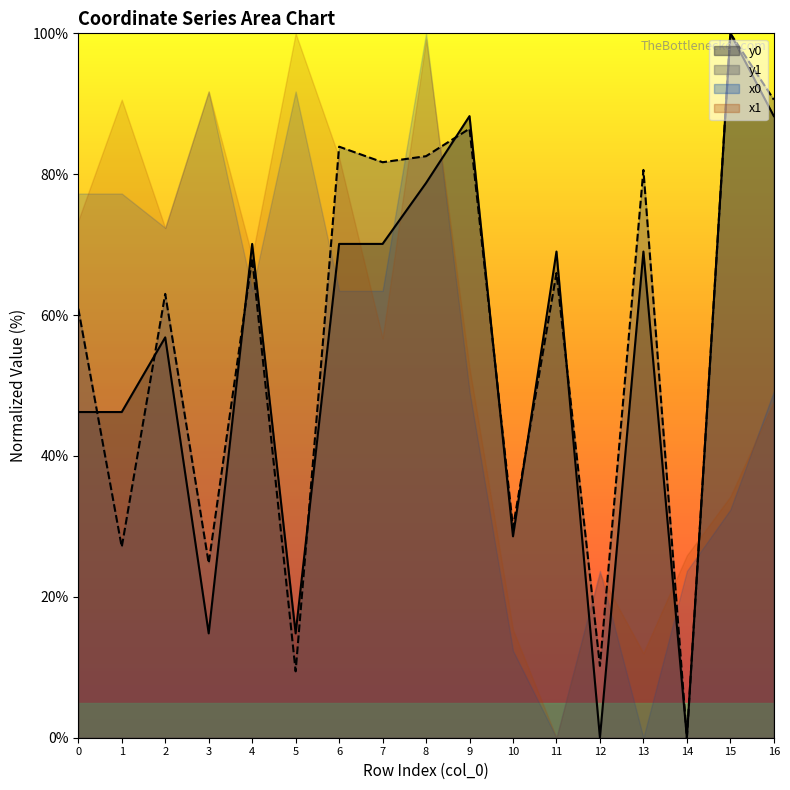

Which category has the lowest value across all series?

12